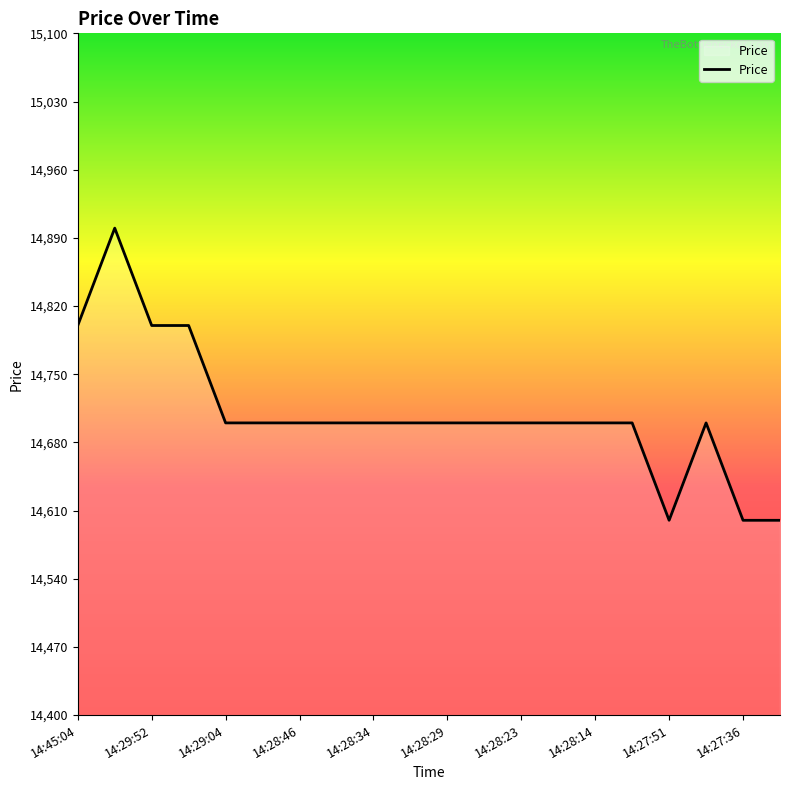

What is the difference between the maximum and minimum values?

300